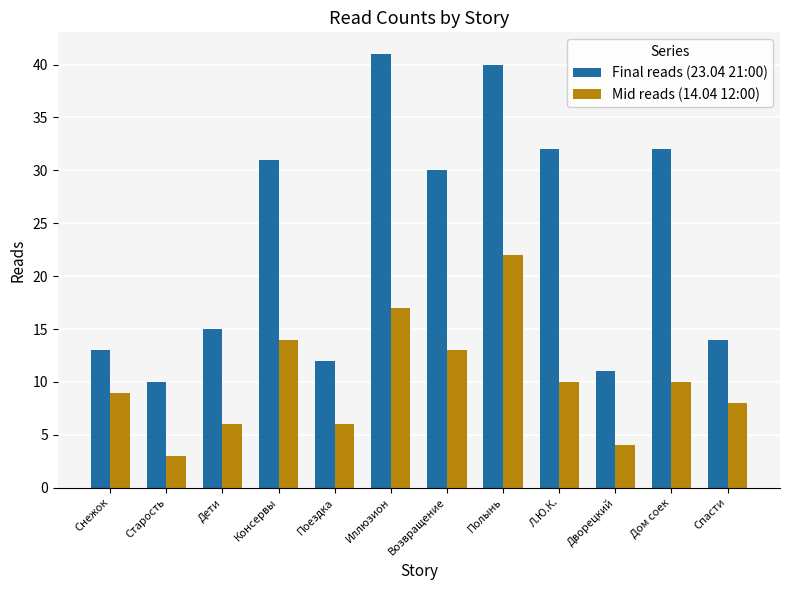

How many groups of bars are there?

12